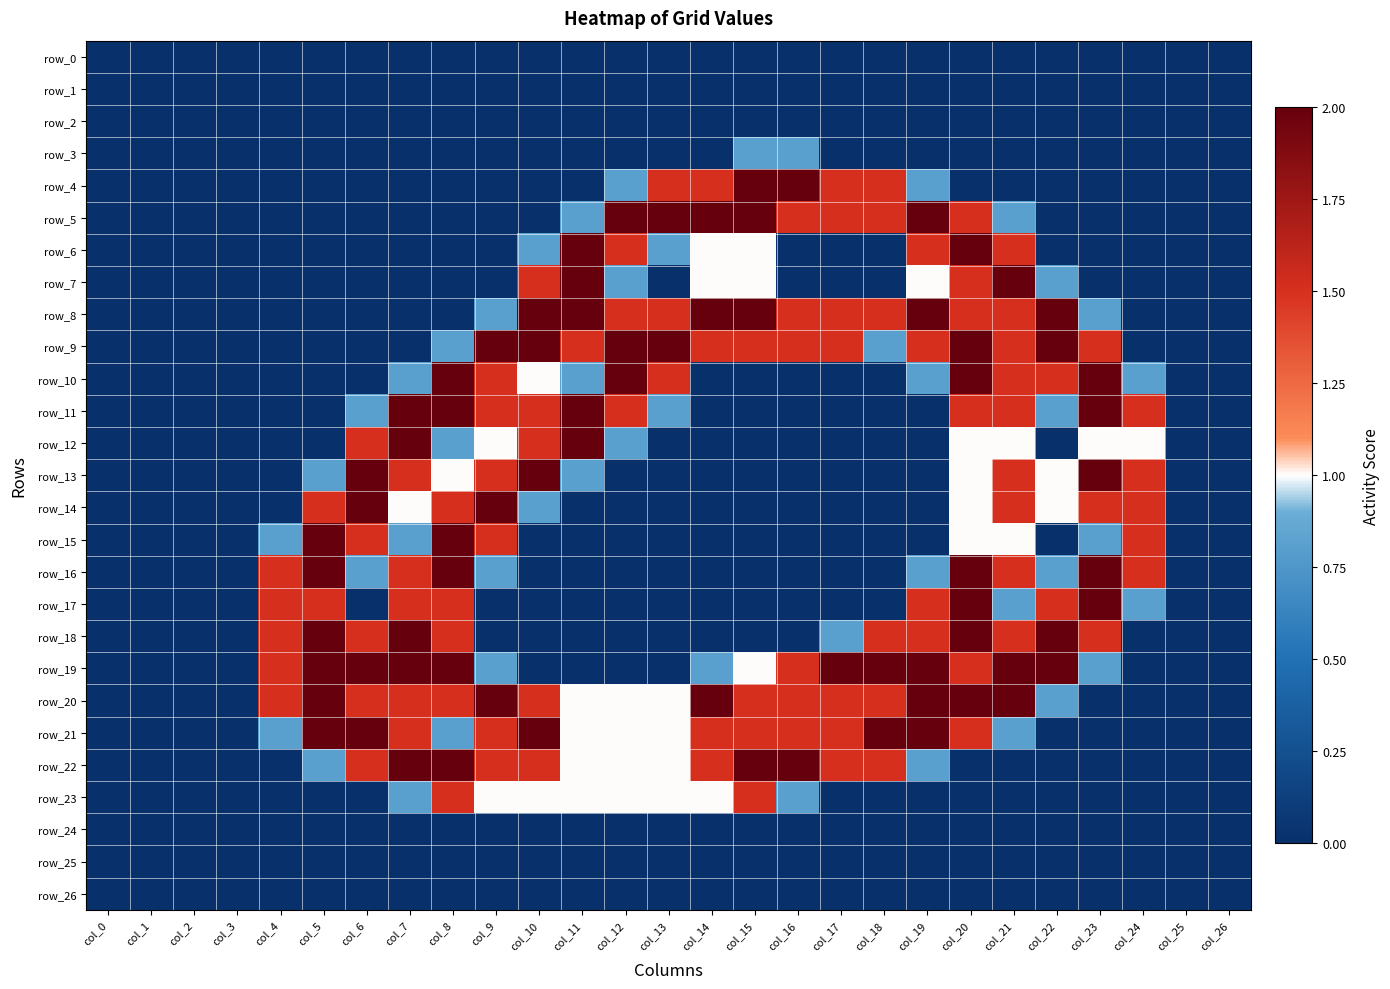

Which series has the largest total across all categories?

row_20